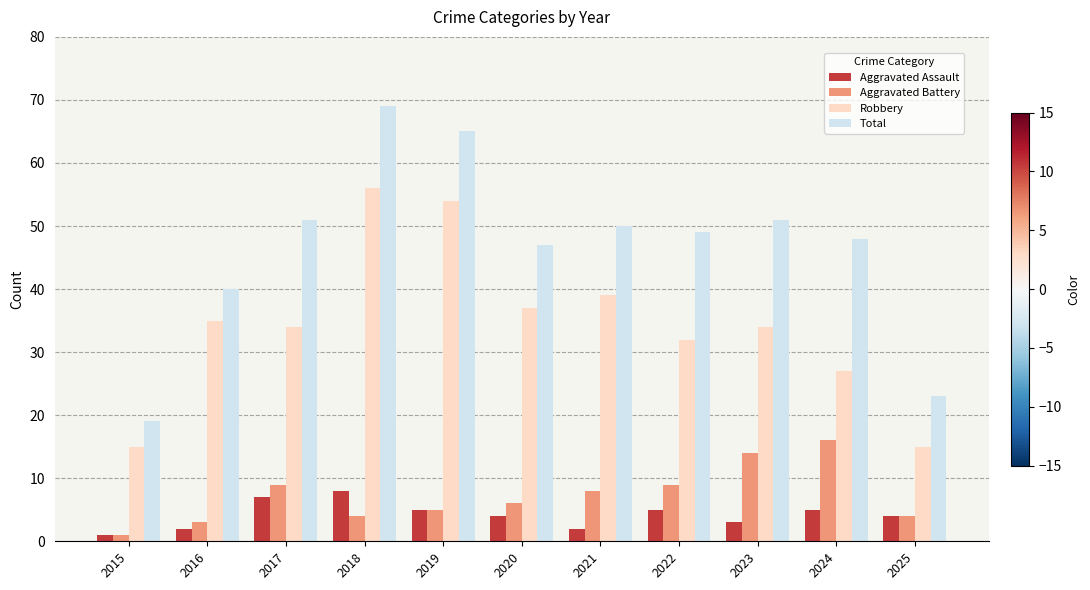

Reading left to right, transcribe all the data shown in this chart.

Aggravated Assault: 1	2	7	8	5	4	2	5	3	5	4
Aggravated Battery: 1	3	9	4	5	6	8	9	14	16	4
Robbery: 15	35	34	56	54	37	39	32	34	27	15
Total: 19	40	51	69	65	47	50	49	51	48	23